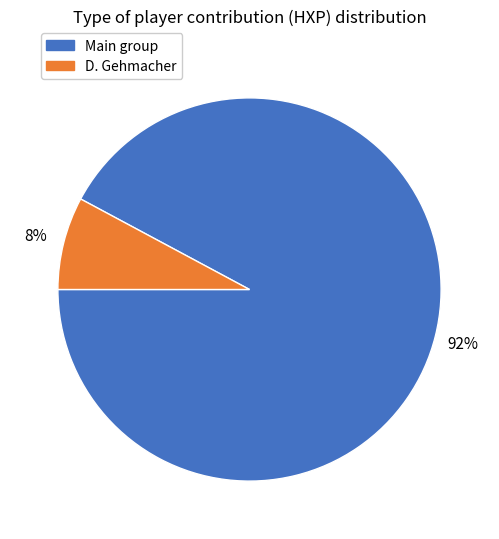

Does any single category account for the majority?

Yes